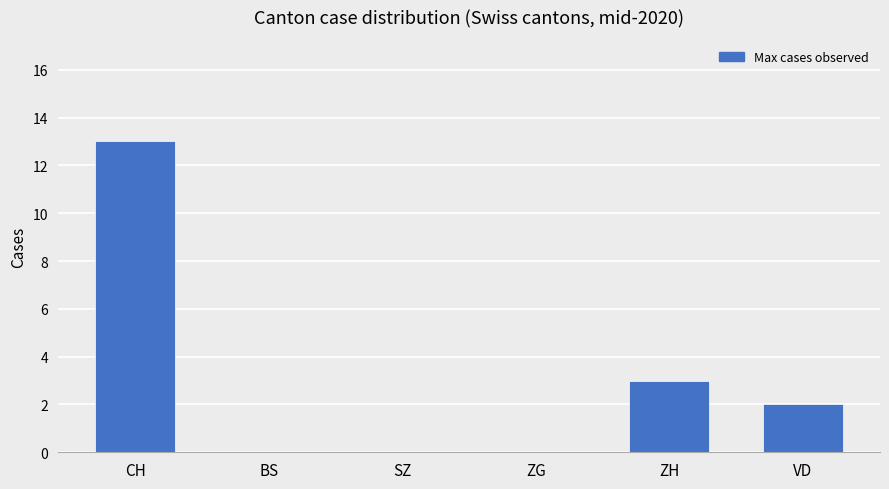

What is the maximum value shown in the chart?

13